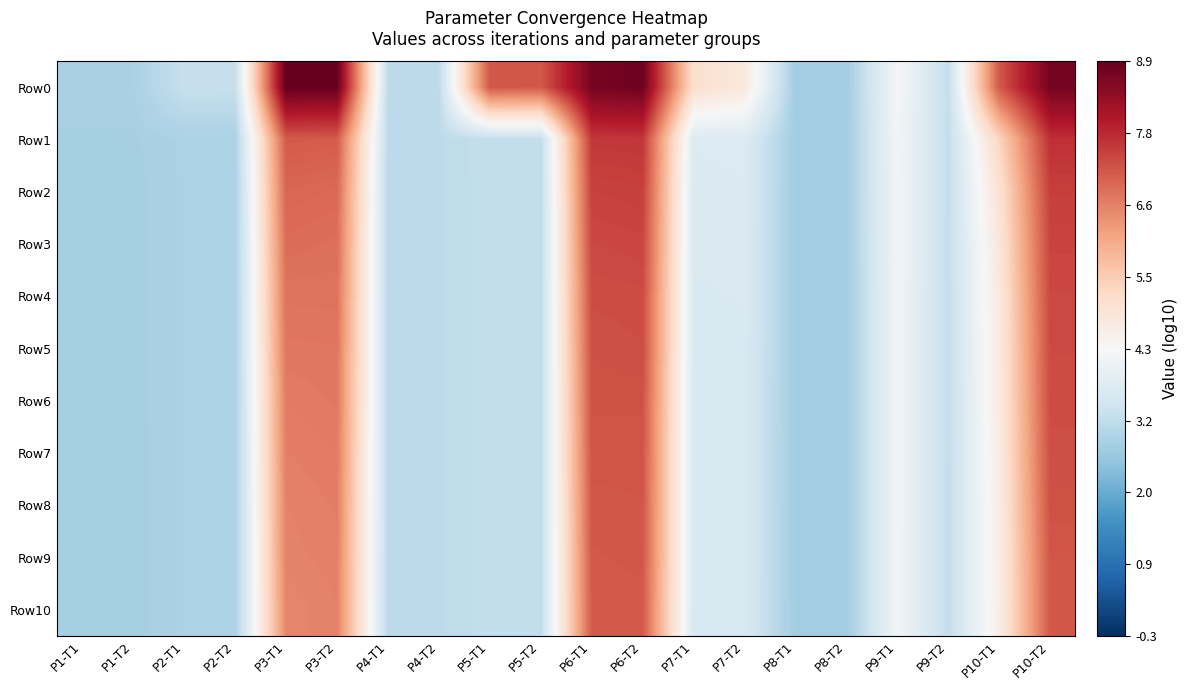

Which series has the widest spread of values?

Row0